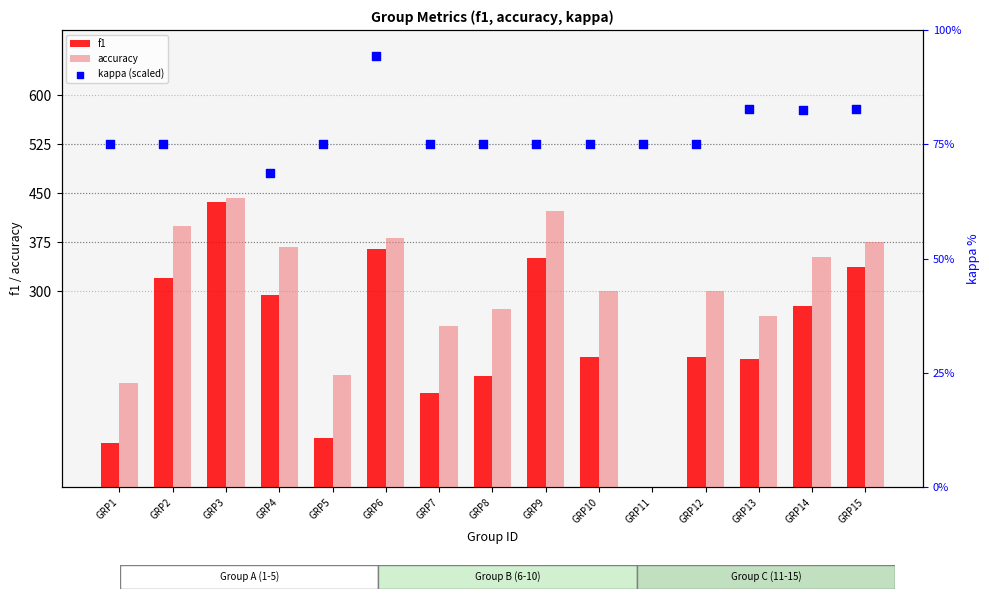

At which label does accuracy reach its peak?

GRP3